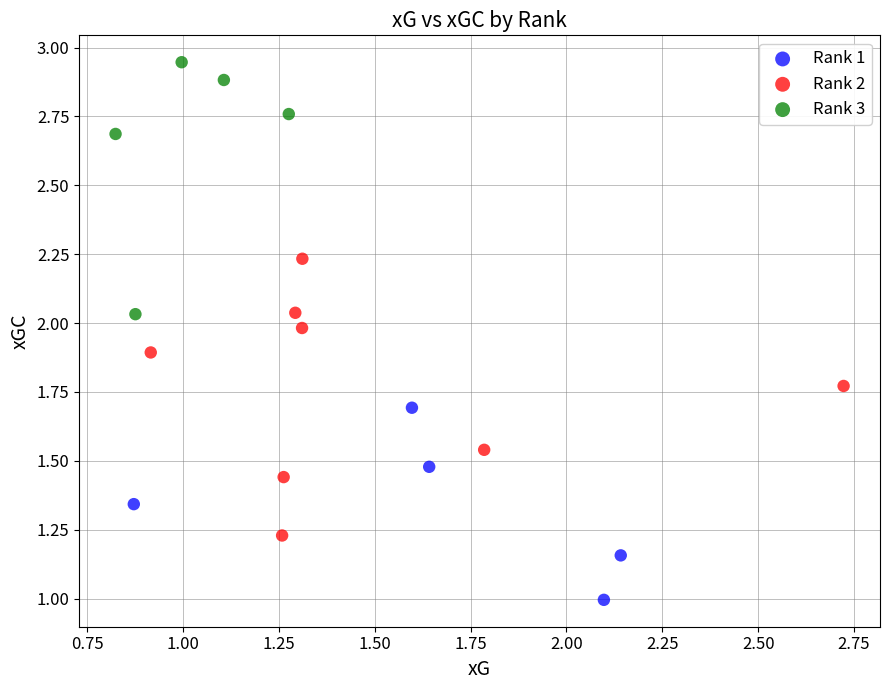

Which series reaches the minimum Y coordinate?

Rank 1